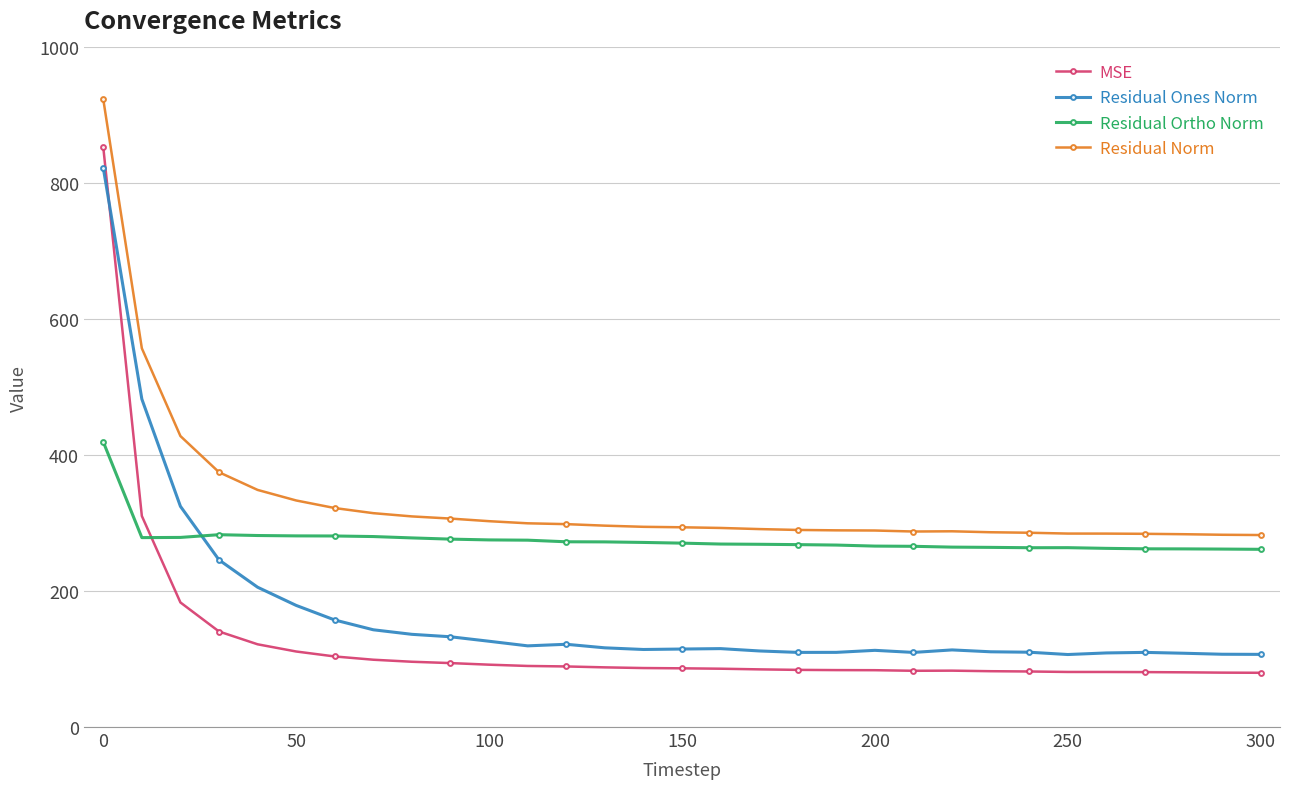

Rank the series by their average value, from highest to lowest.

Residual Norm, Residual Ortho Norm, Residual Ones Norm, MSE